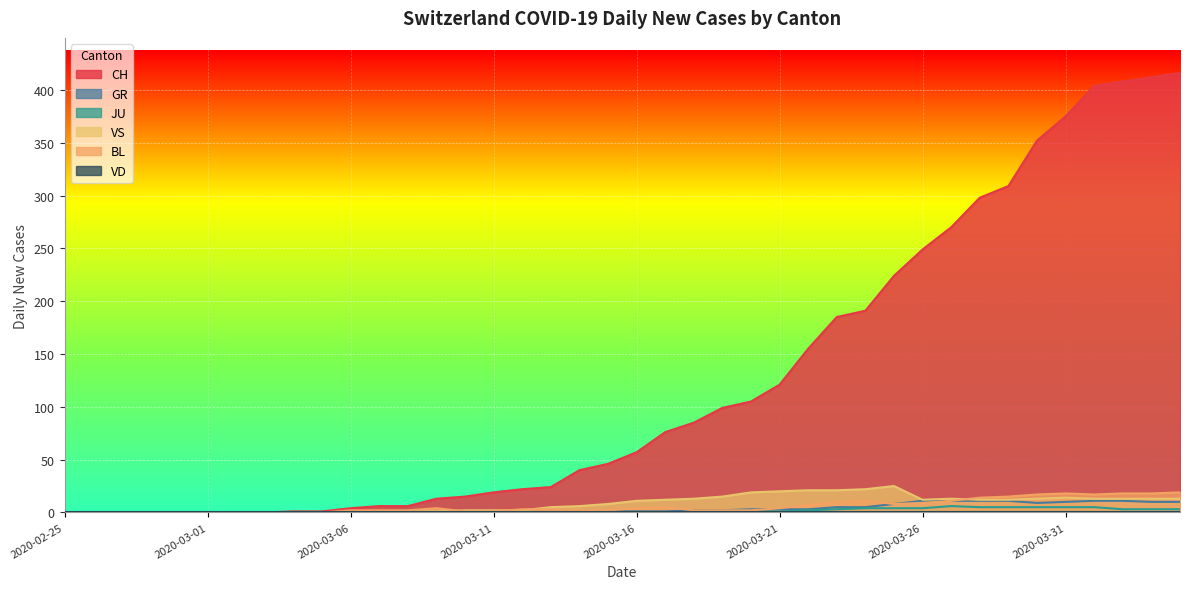

Which category has the lowest value across all series?

2020-02-25